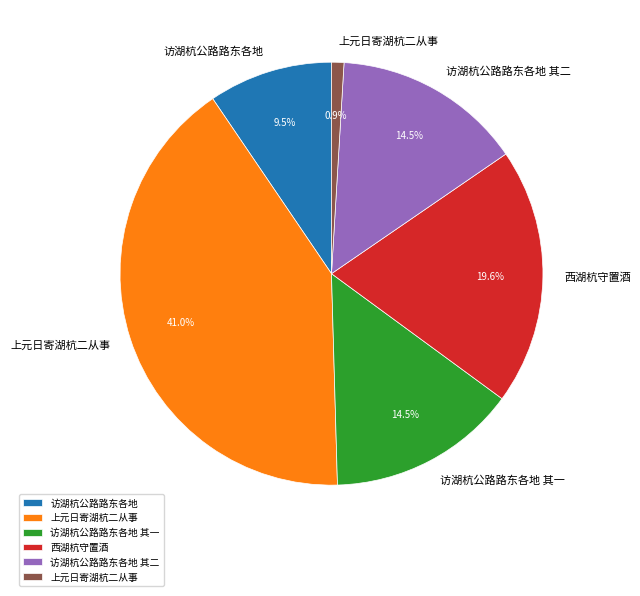

Count the number of slices in the pie.

6